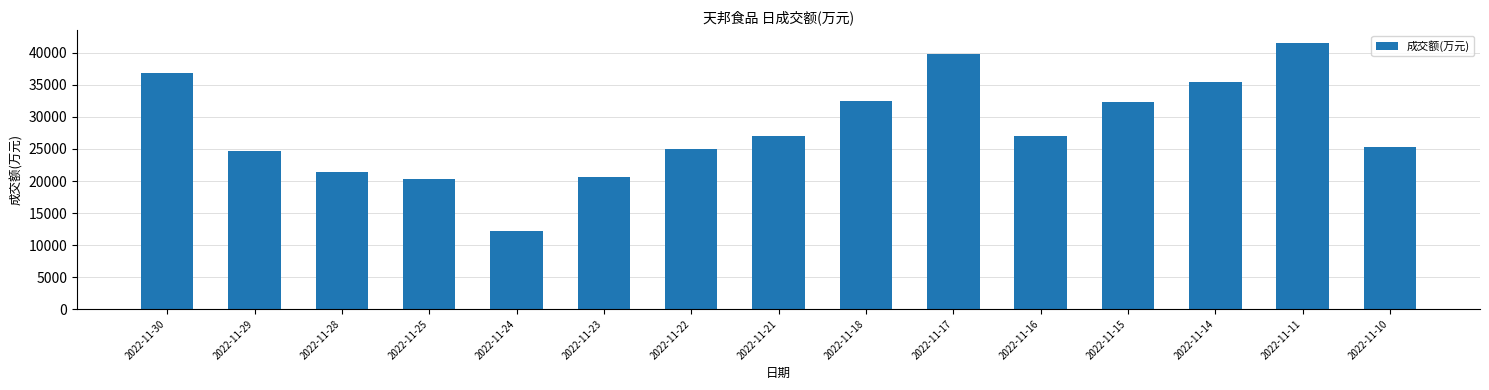

What is the difference between the second highest and second lowest values?

19487